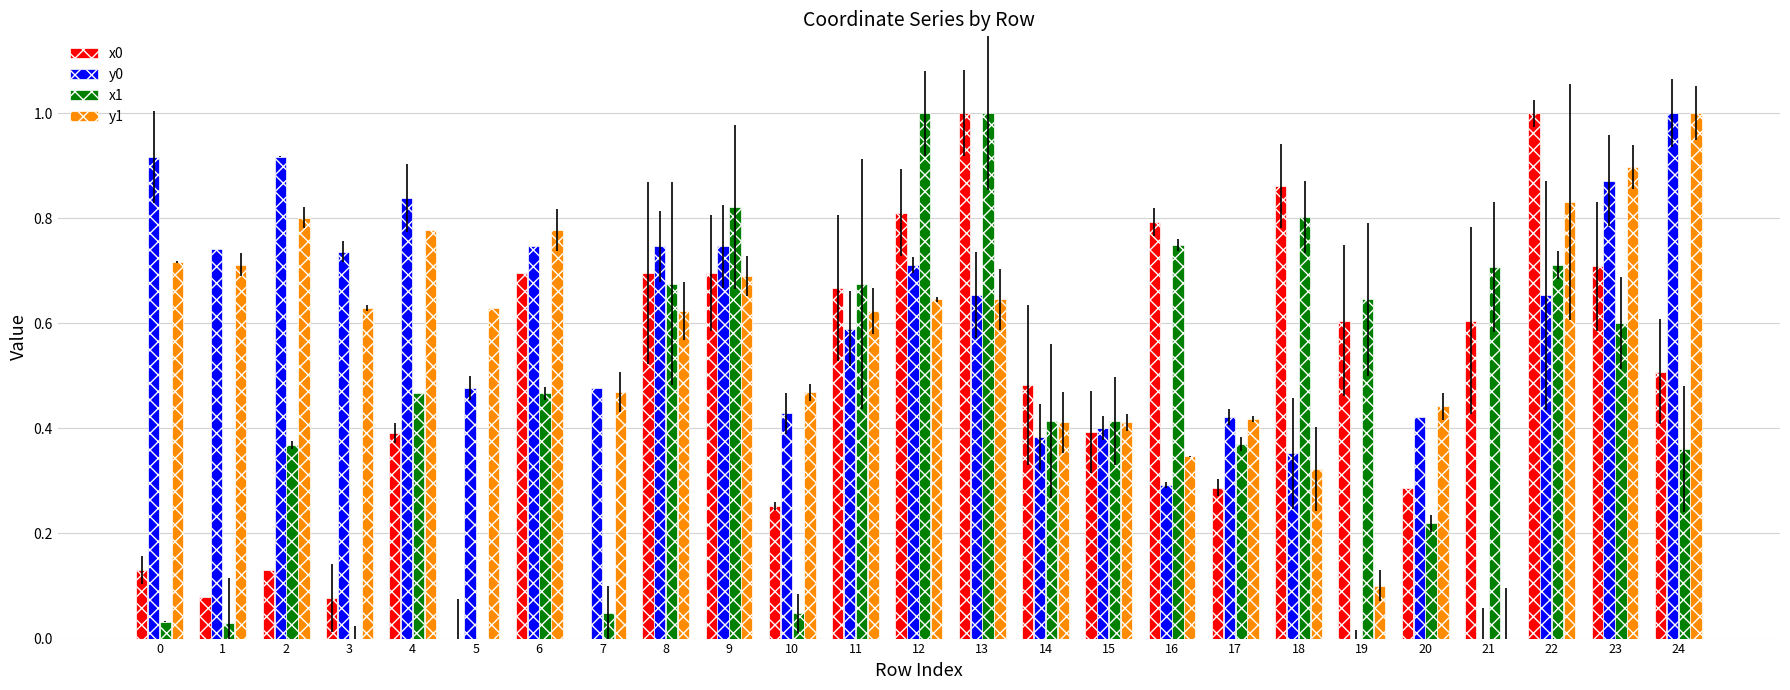

The value of y1 at 18 is 0.1. True or false?

False